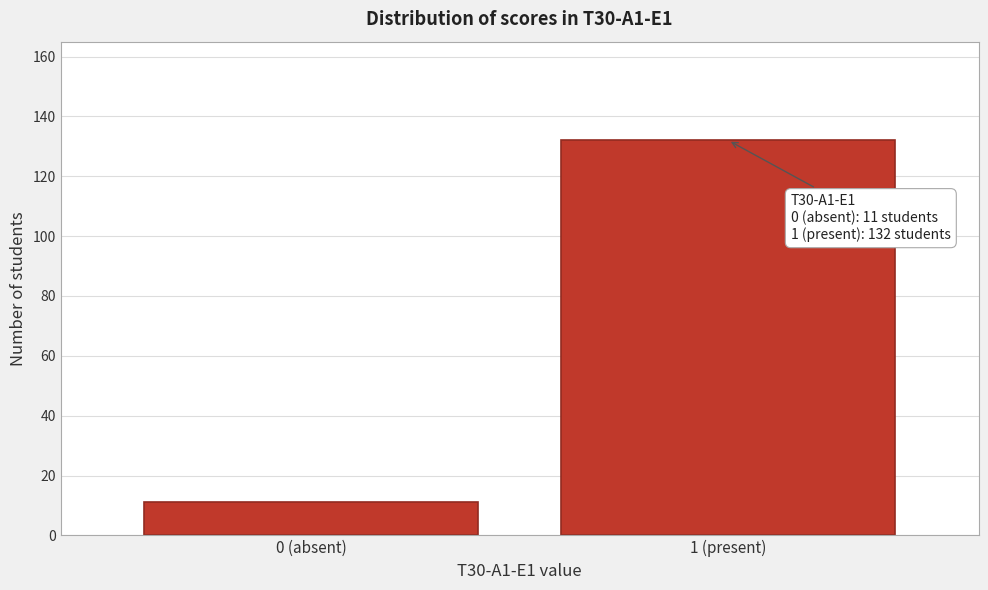

Reading left to right, extract all data points from this chart.

11	132